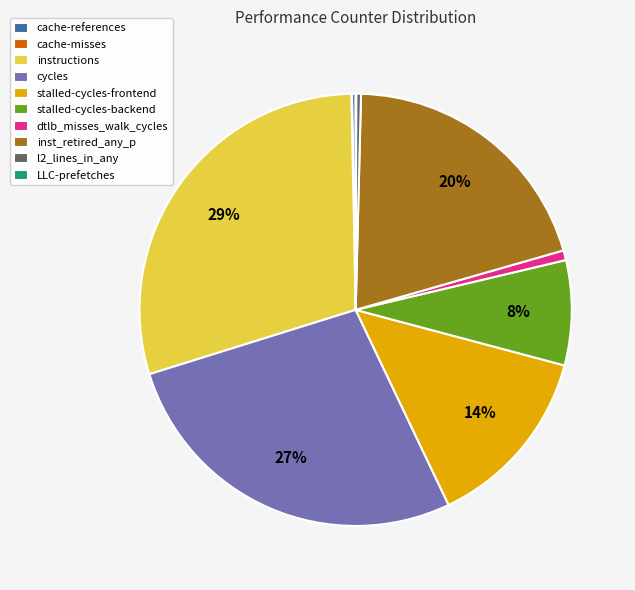

Is the sum of inst_retired_any_p and dtlb_misses_walk_cycles greater than half?

No